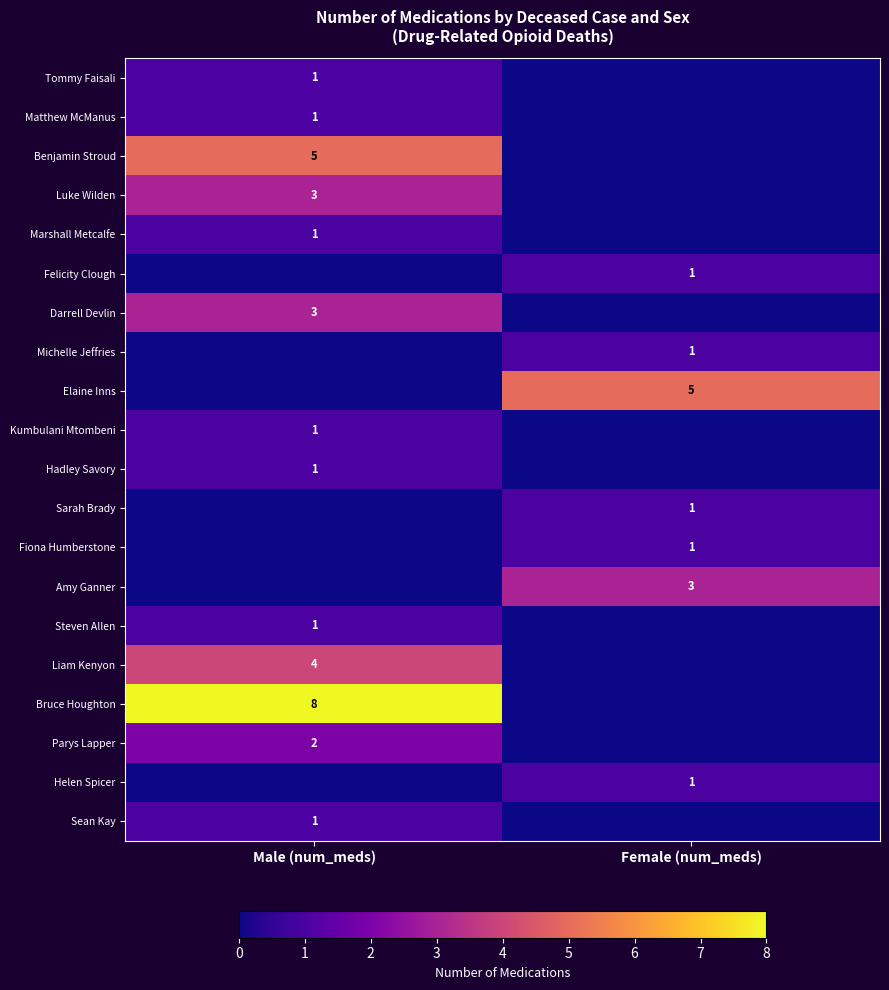

The value of Felicity Clough at Female (num_meds) is 1. True or false?

True